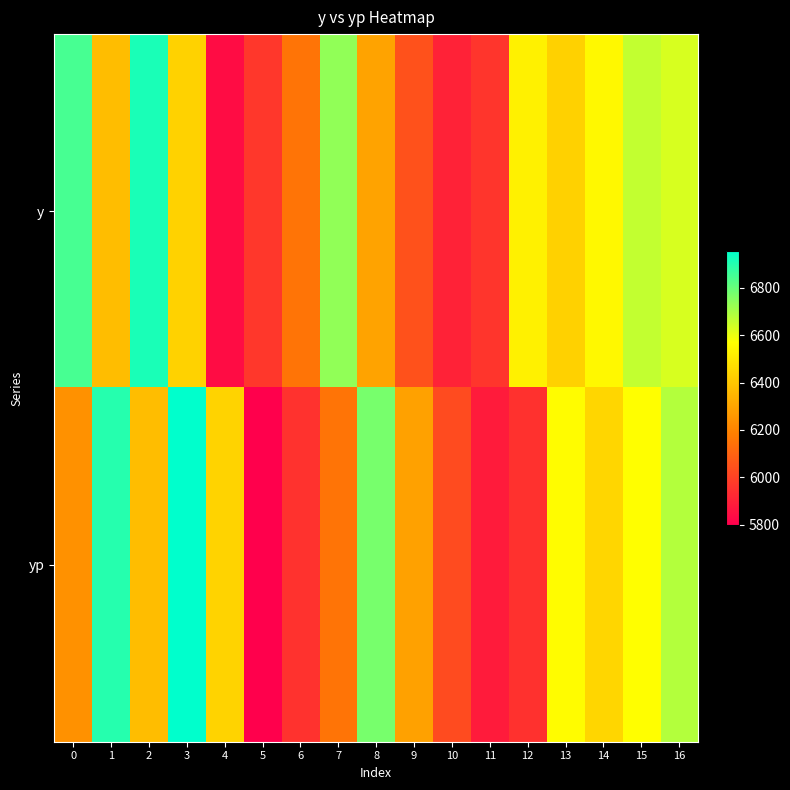

Which series has the largest total across all categories?

y